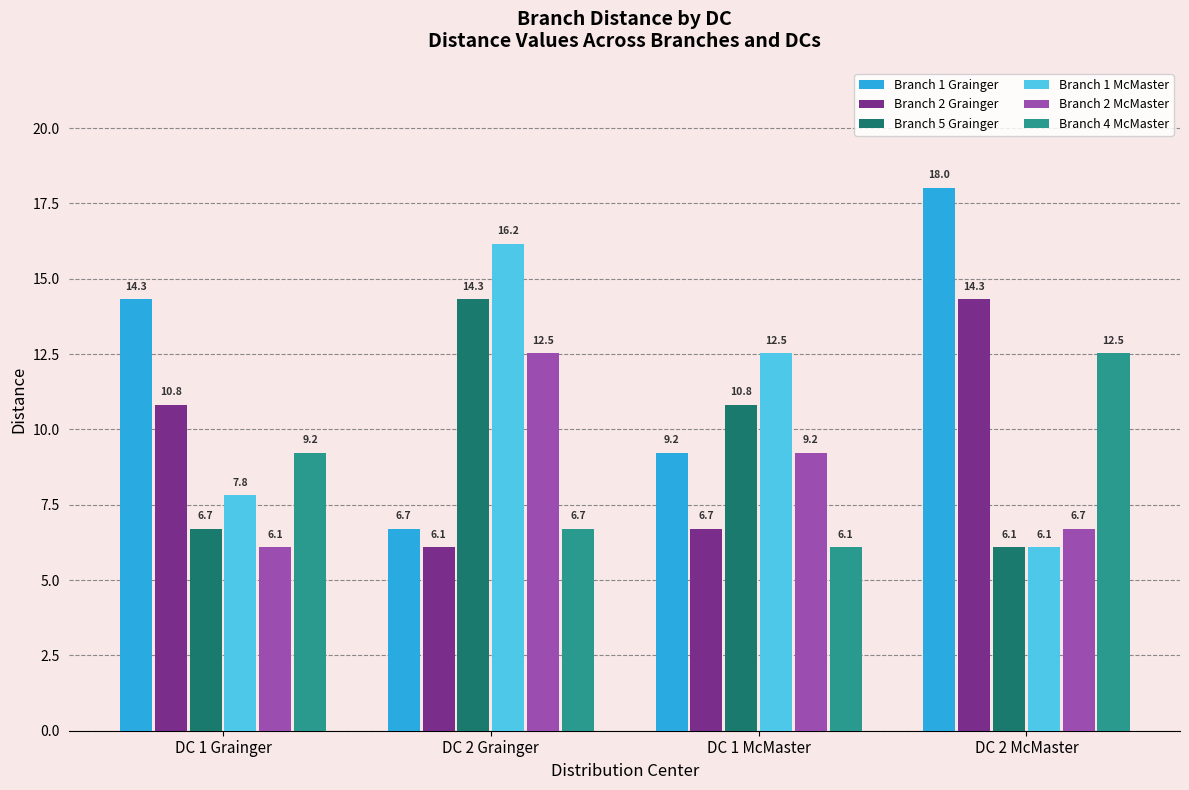

Which category has the lowest value in the Branch 4 McMaster series?

DC 1 McMaster